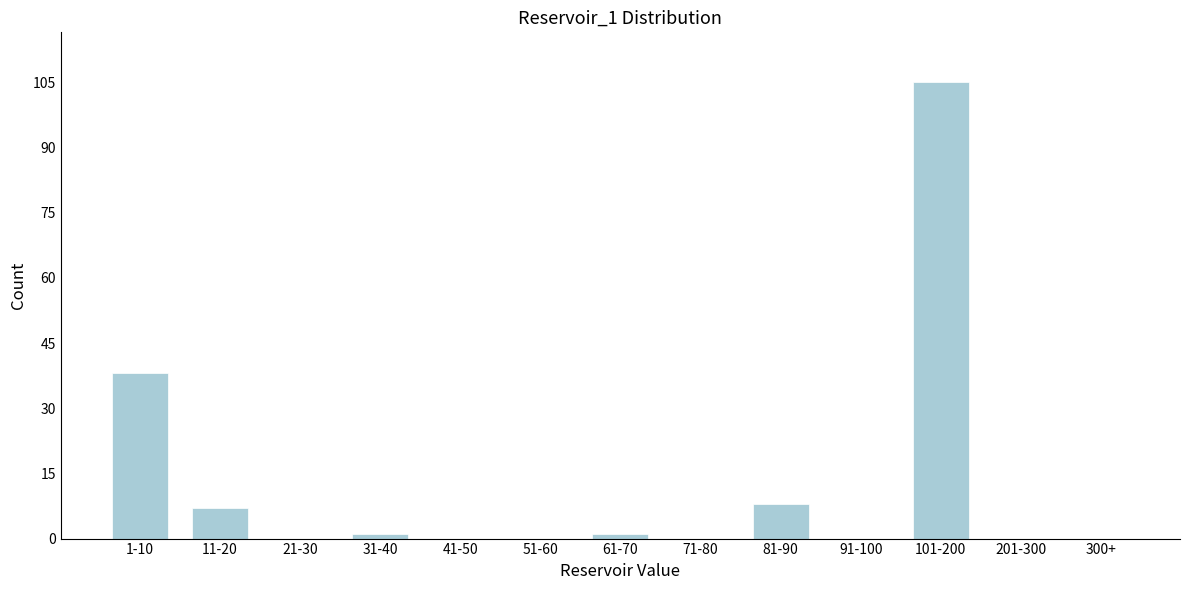

Reading right to left, extract all data points from this chart.

300+=0	201-300=0	101-200=105	91-100=0	81-90=8	71-80=0	61-70=1	51-60=0	41-50=0	31-40=1	21-30=0	11-20=7	1-10=38